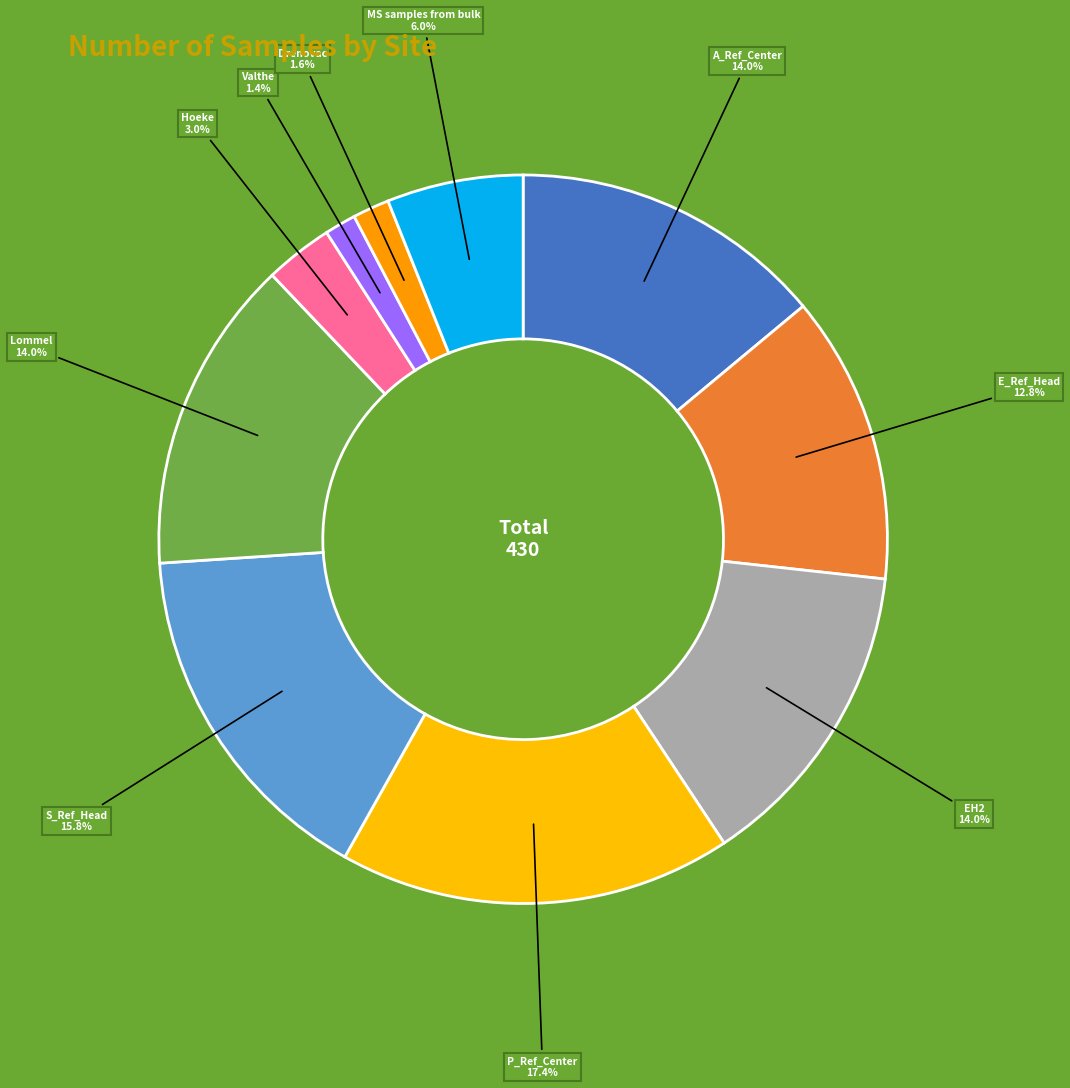

Does any single category account for the majority?

No